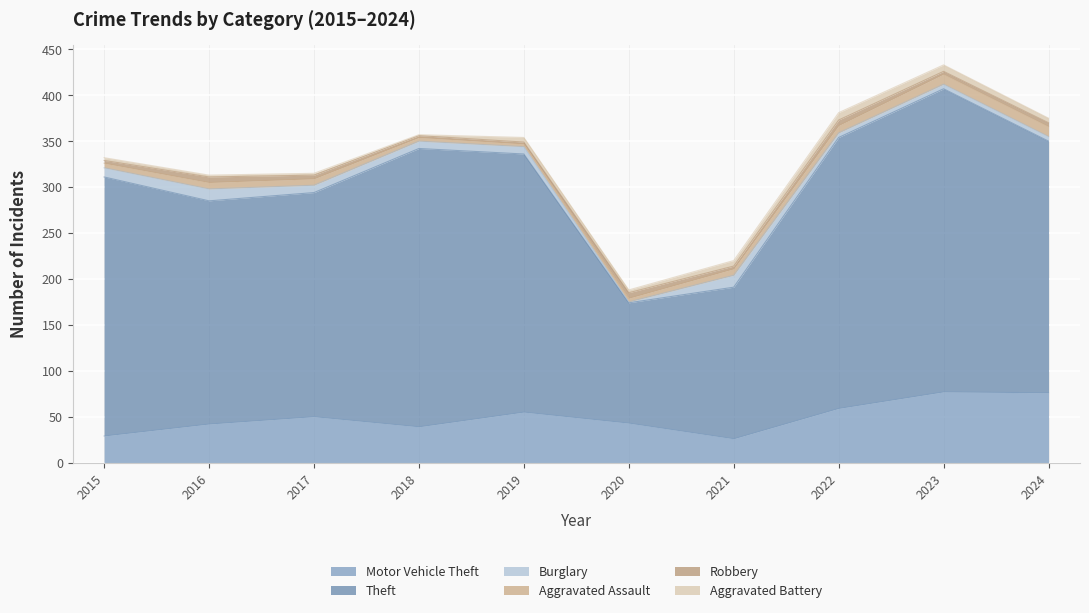

Is it true that Aggravated Battery equals 1 at 2018?

False